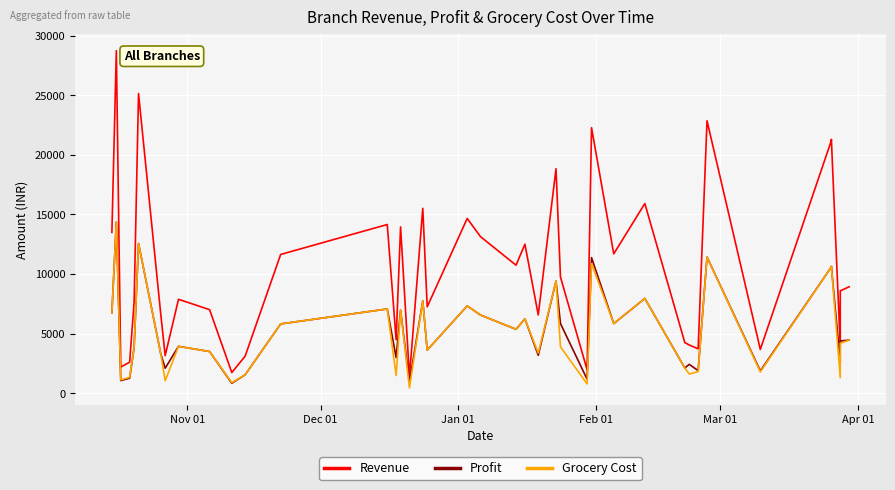

What is the minimum value for Grocery Cost?

470